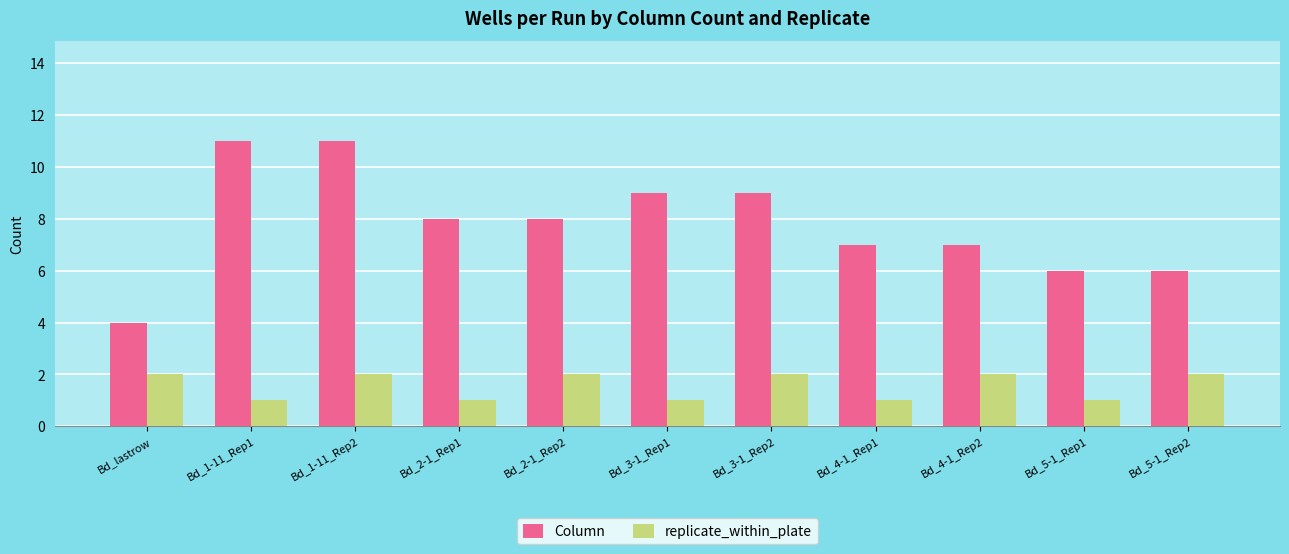

Is it true that Column equals 2 at Bd_5-1_Rep2?

False